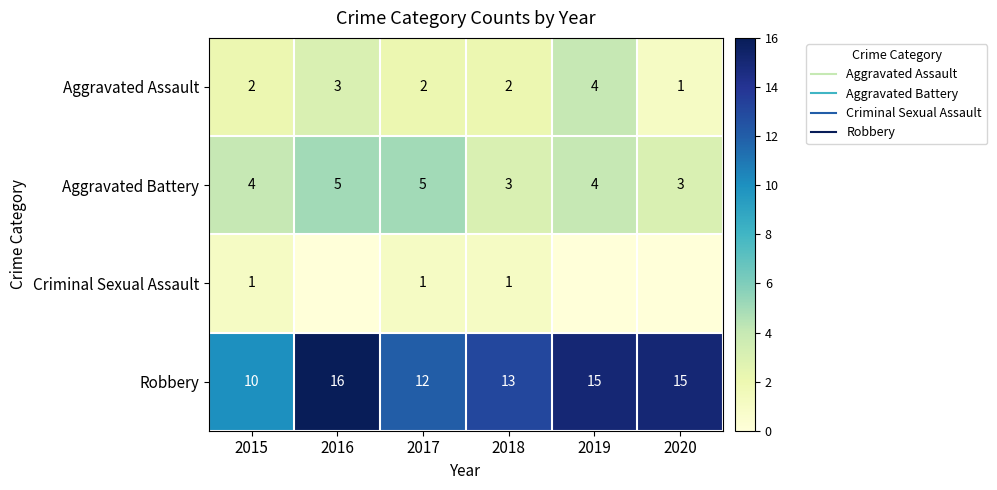

How many values in the Aggravated Battery series exceed 4?

2